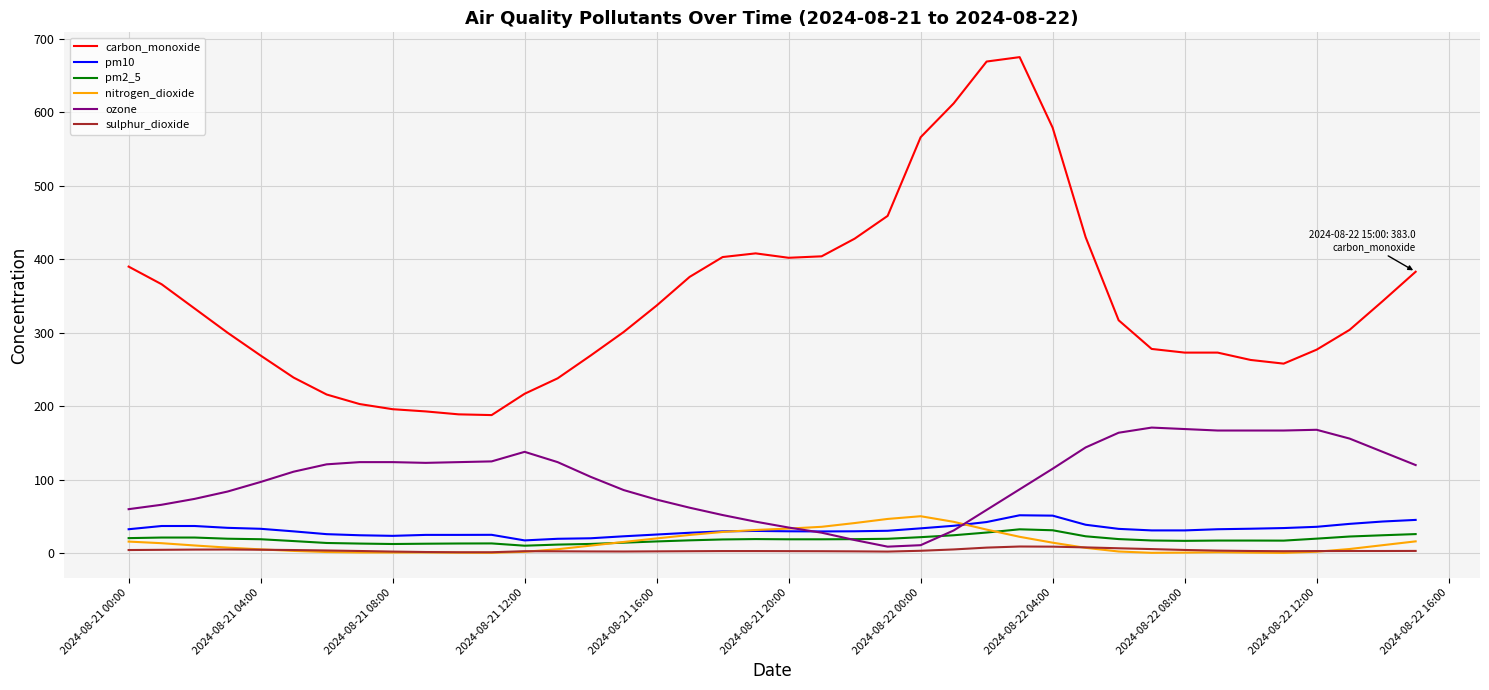

True or false: carbon_monoxide and ozone cross at least once.

False